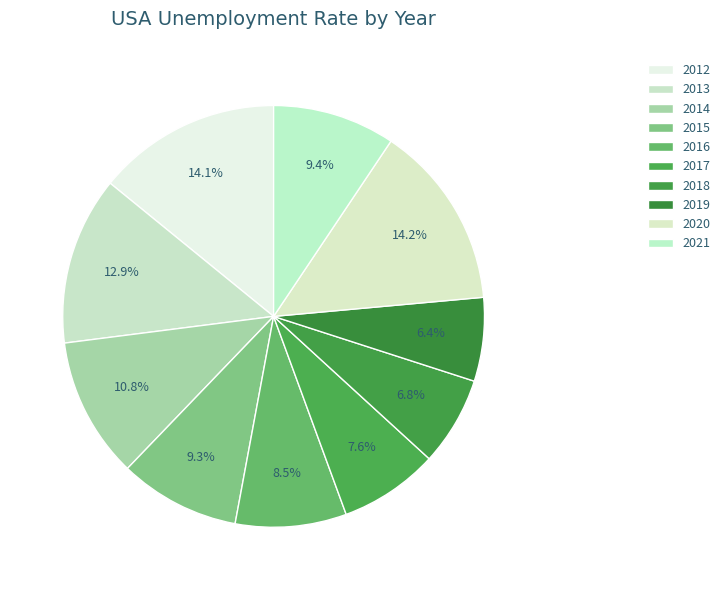

Between 2017 and 2014, which is larger?

2014